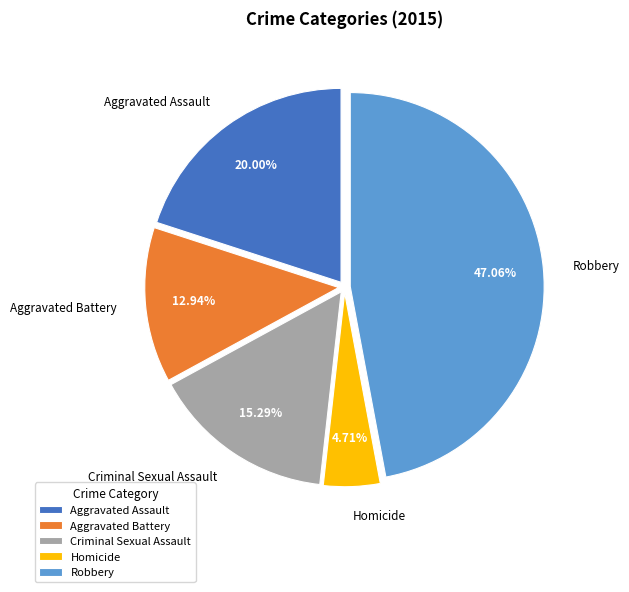

Does Robbery represent more than half of the total?

No